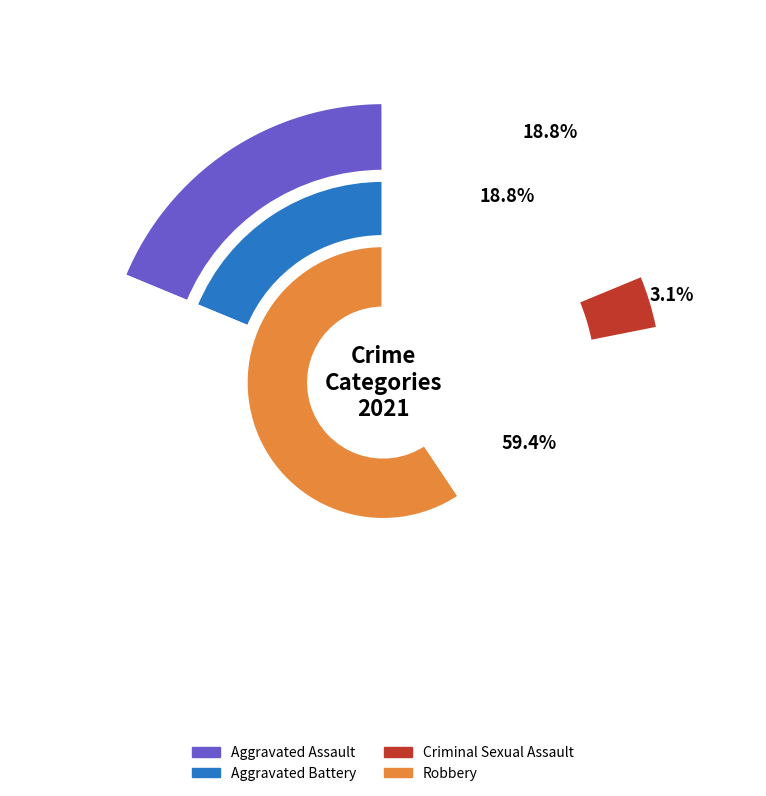

Do Homicide and Criminal Sexual Assault together represent more than half of the pie?

No